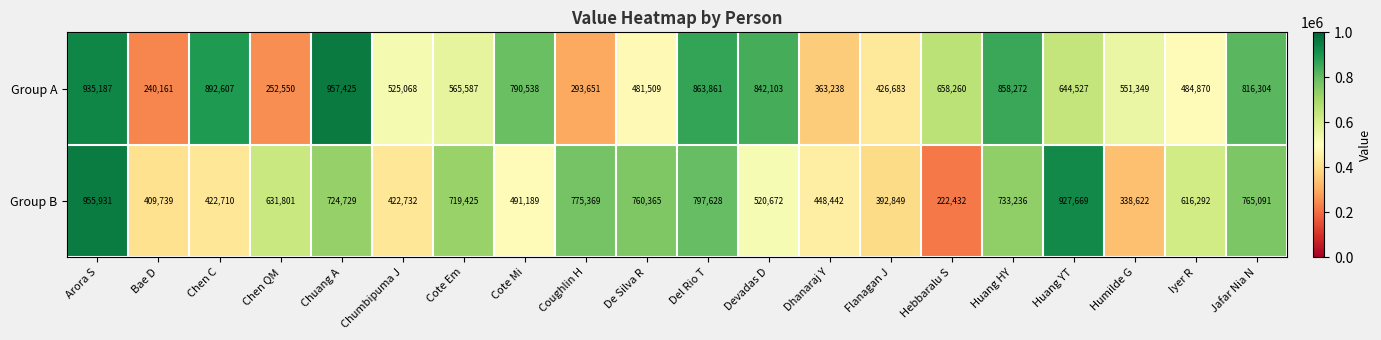

Count the number of data series in this chart.

2